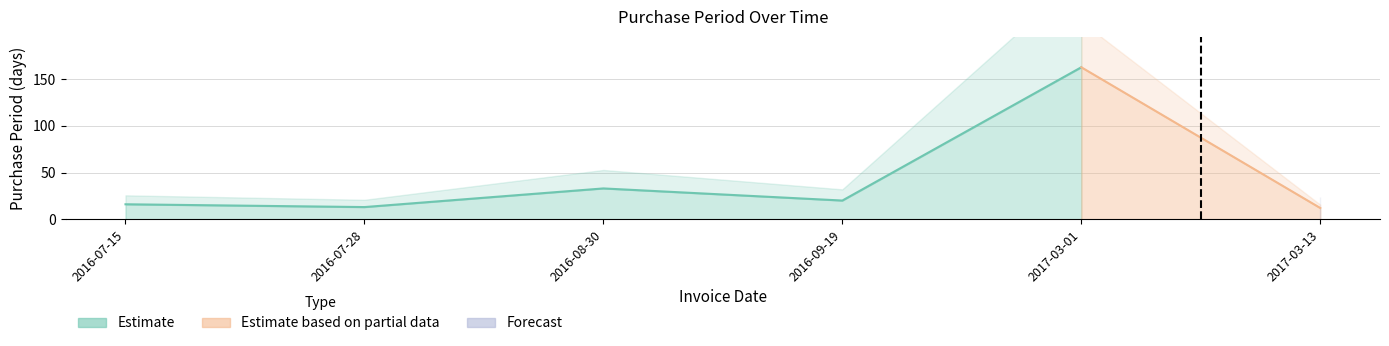

The chart shows a value of 13 at 2016-07-28. True or false?

True